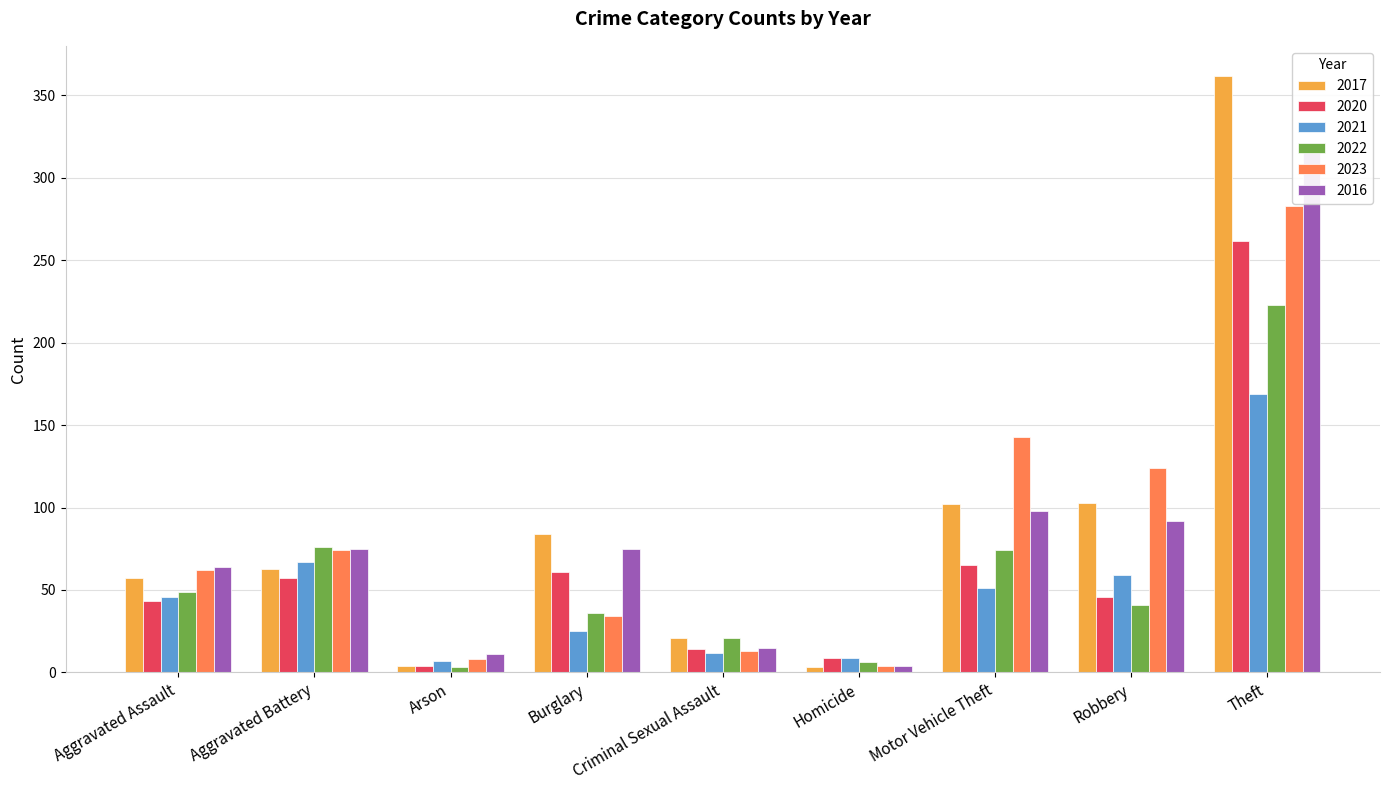

Rank the categories by 2016 value from lowest to highest.

Homicide, Arson, Criminal Sexual Assault, Aggravated Assault, Aggravated Battery, Burglary, Robbery, Motor Vehicle Theft, Theft